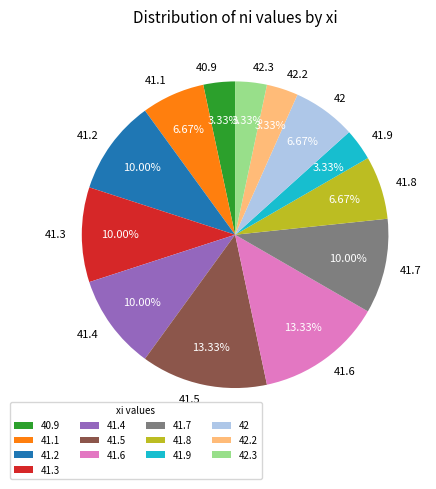

What portion of the pie excludes 41.5?

86.7%